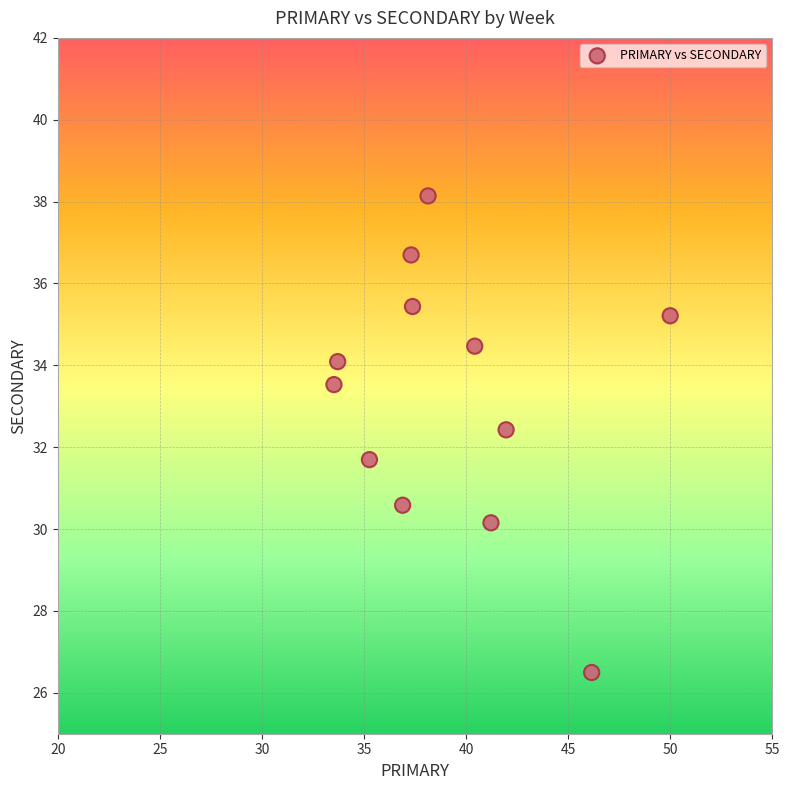

What is the average Y value?

33.2